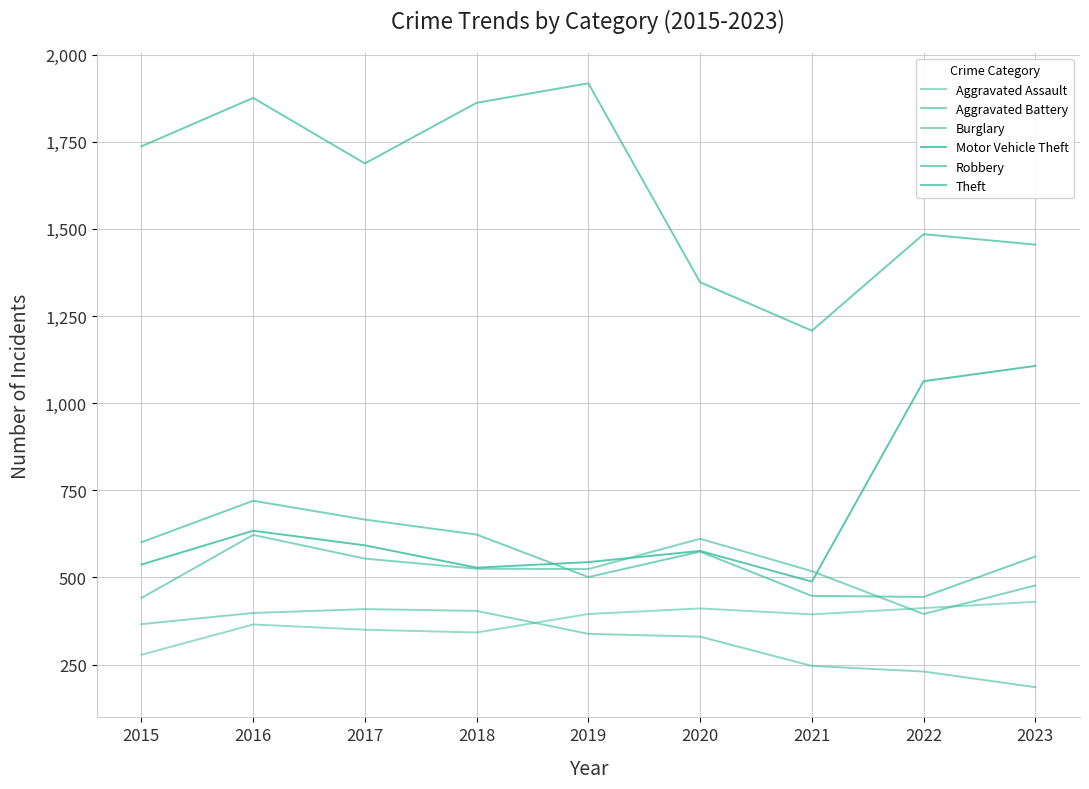

Reading left to right, list all the values displayed in this chart.

Aggravated Assault: 278	365	350	342	395	411	394	412	430
Aggravated Battery: 441	622	554	525	524	611	518	395	477
Burglary: 366	398	409	404	338	330	246	230	185
Motor Vehicle Theft: 537	634	592	528	544	576	488	1063	1107
Robbery: 601	720	666	623	501	574	447	444	560
Theft: 1737	1876	1688	1862	1918	1347	1208	1485	1455